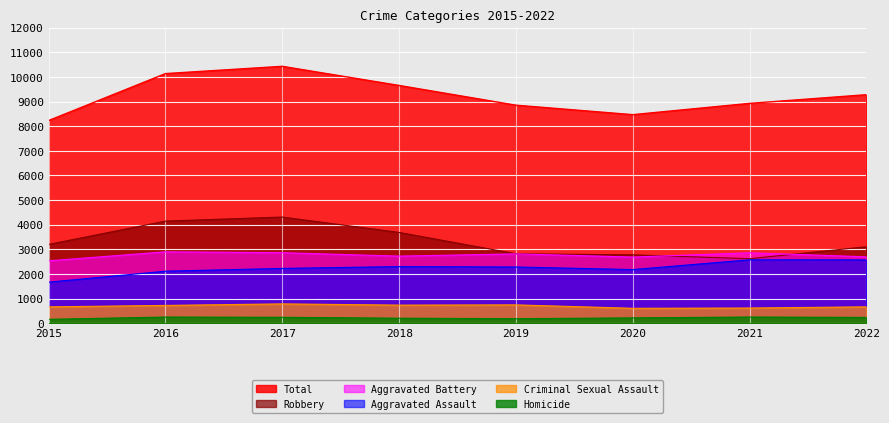

True or false: Robbery and Homicide cross at least once.

False